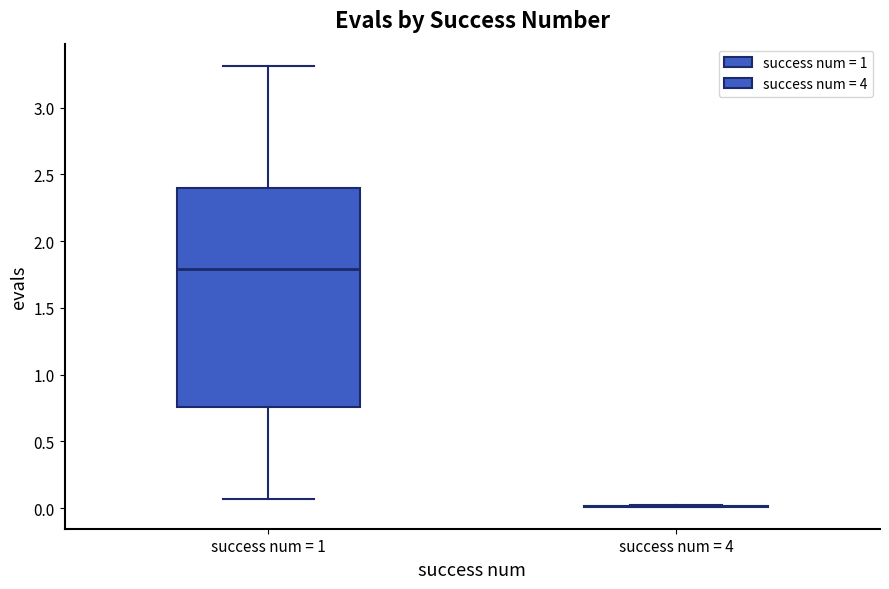

Comparing the boxes themselves (not the whiskers), which one is the tallest?

success num = 1